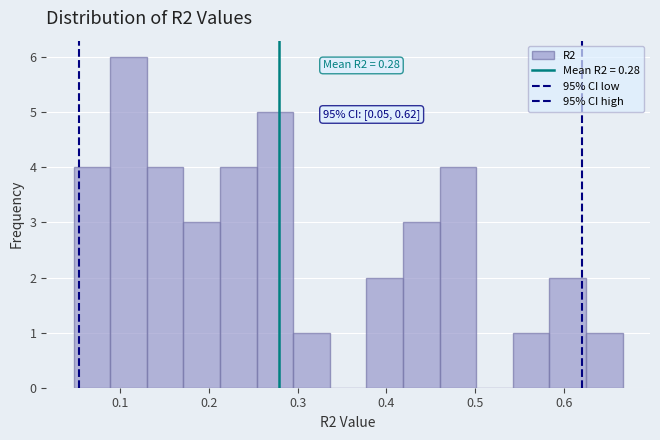

Over which range of the x-axis is the bar tallest?

0.09 to 0.13